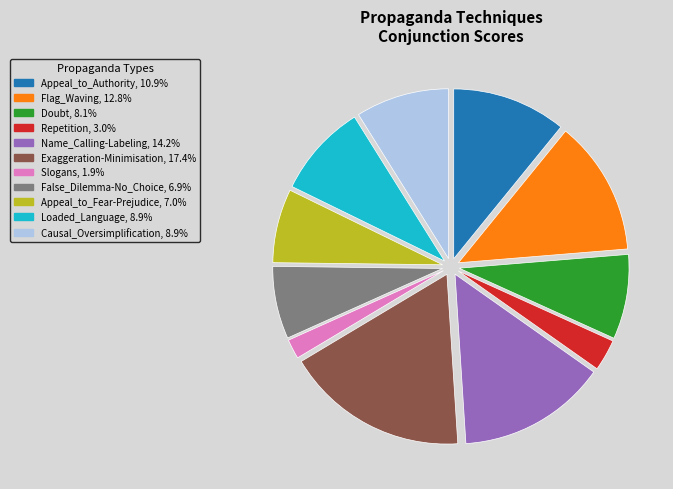

True or false: Exaggeration-Minimisation accounts for 27% of the total.

False